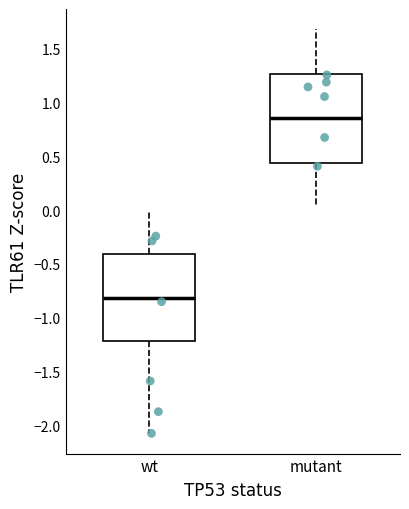

Where does the upper whisker of the box for mutant end on the y-axis? The values are not printed on the chart, so give them approximately, as read against the axis.

1.70